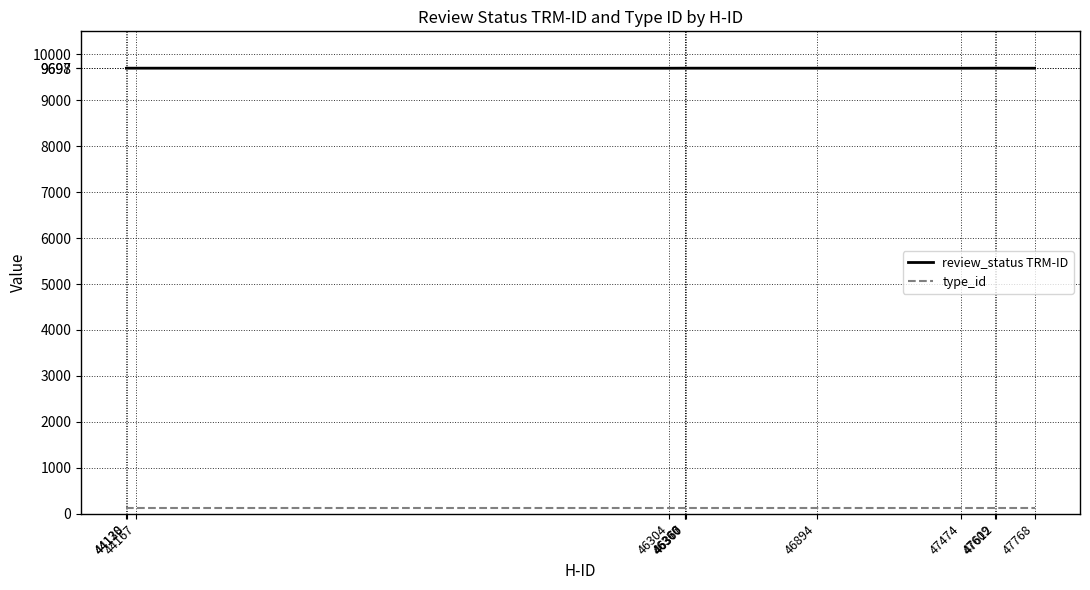

What is the spread (max minus min) of values at 47768?

9580